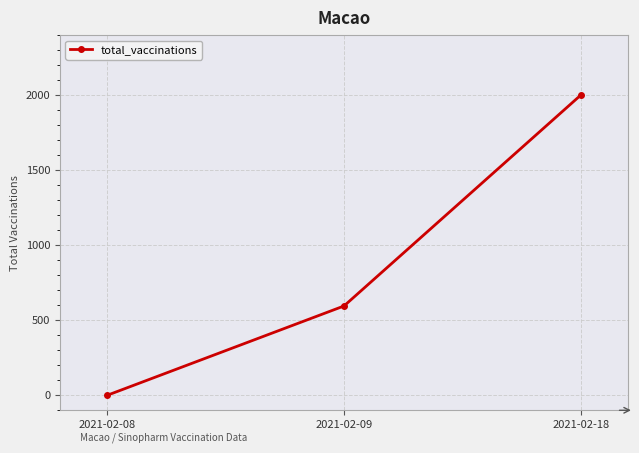

Reading left to right, extract all data points from this chart.

0	595	2000